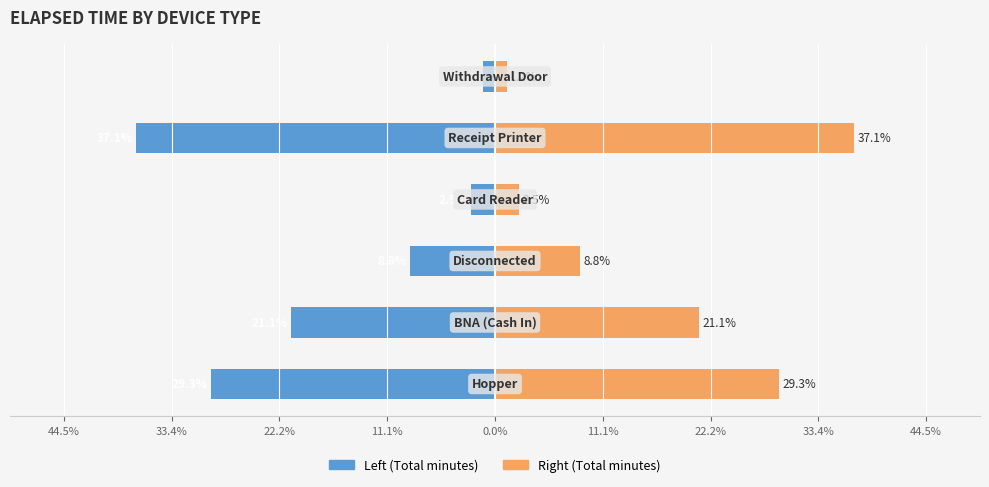

What is the spread (max minus min) of values at 11.1%?

5.0